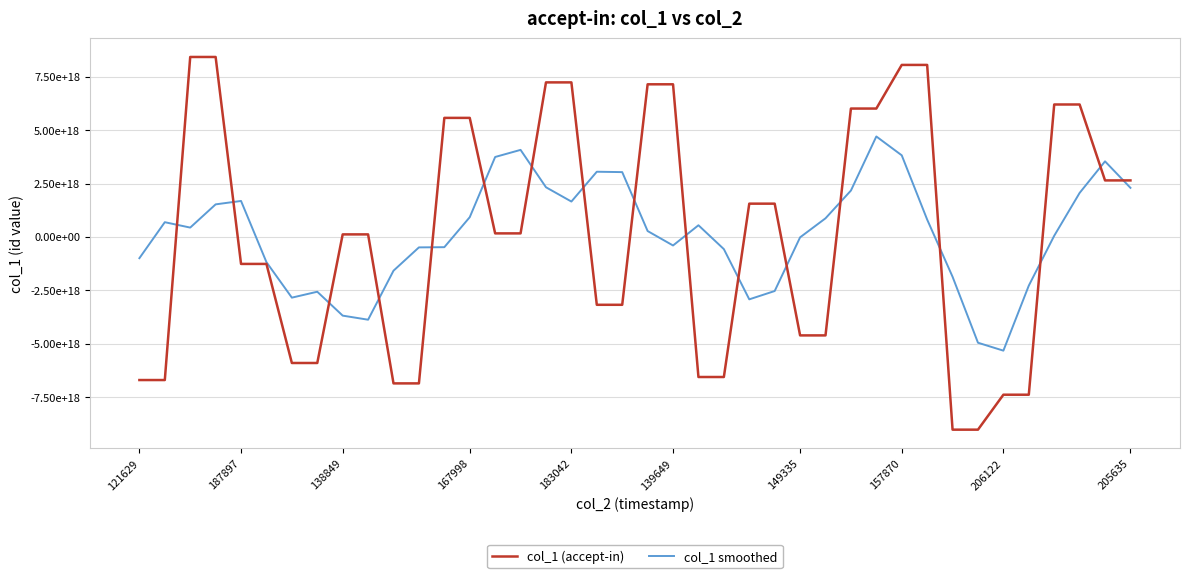

Does the chart have visible grid lines?

Yes